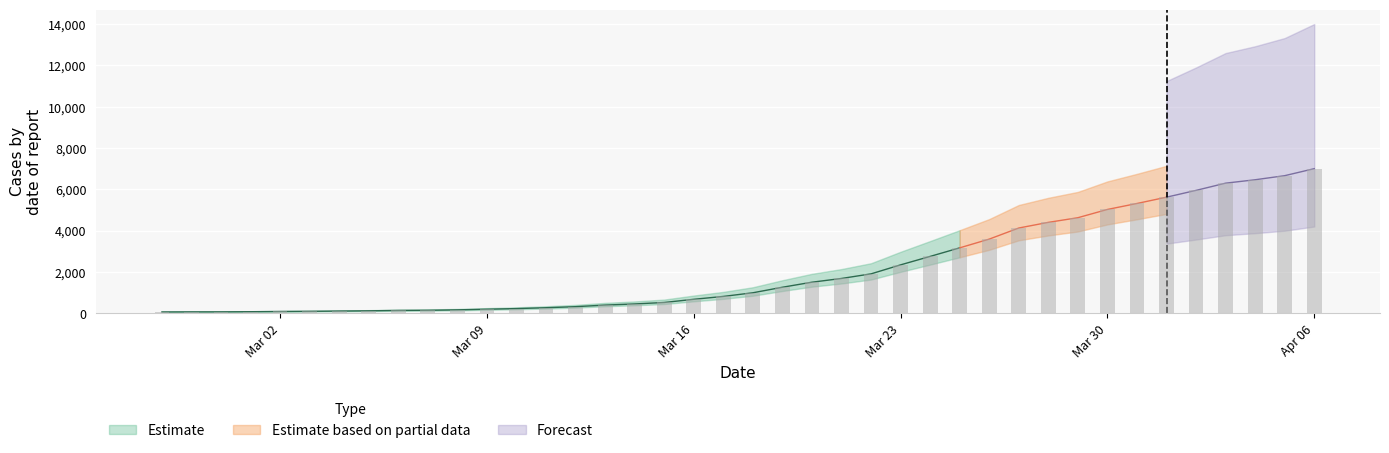

What is the sum of all values?

85740